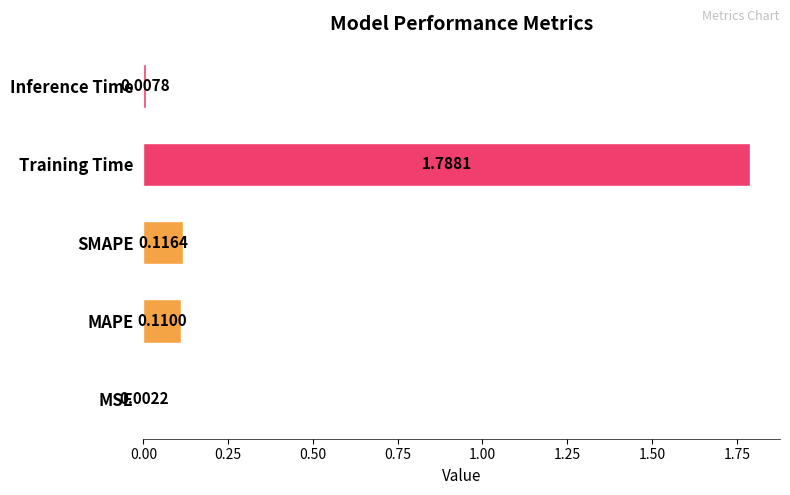

Which category has the highest value across all series?

Training Time